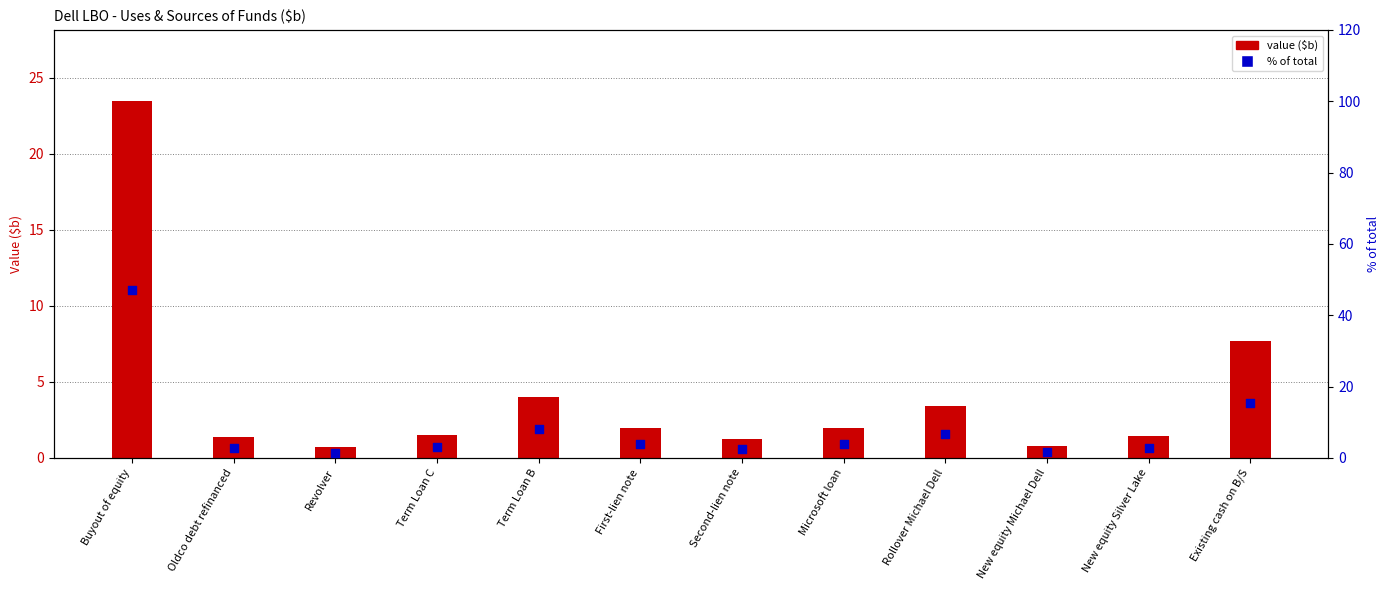

Which series contains the lowest Y value?

value ($b)